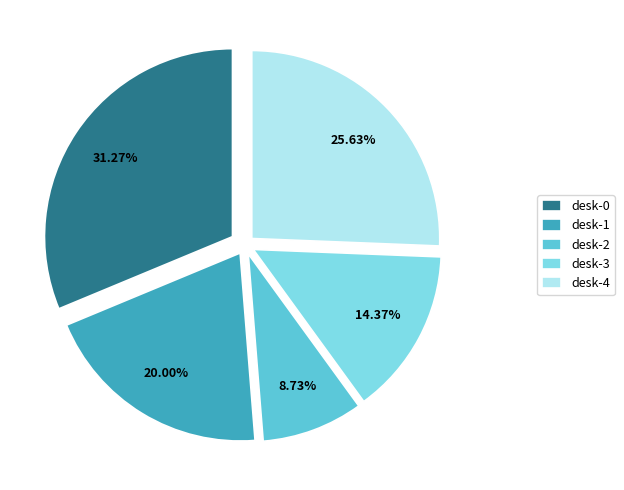

Does desk-3 represent more than half of the total?

No